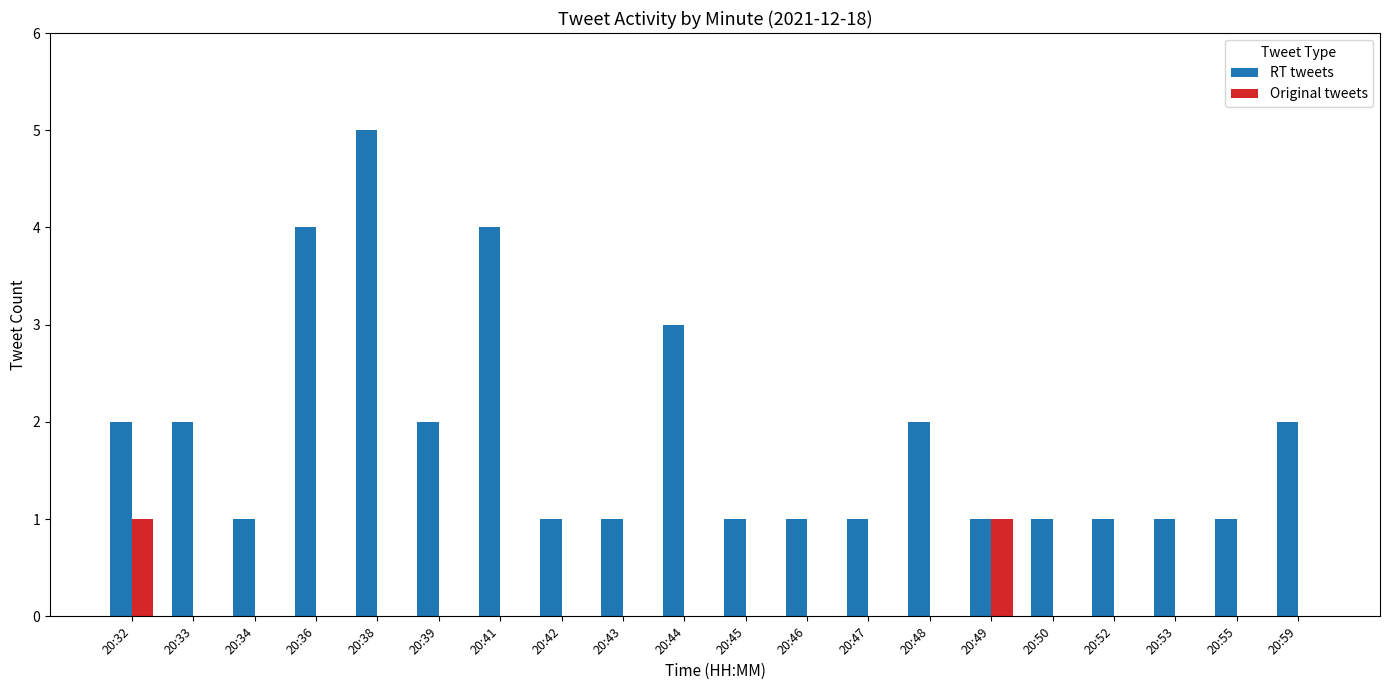

Is it true that Original tweets equals 0 at 20:50?

True